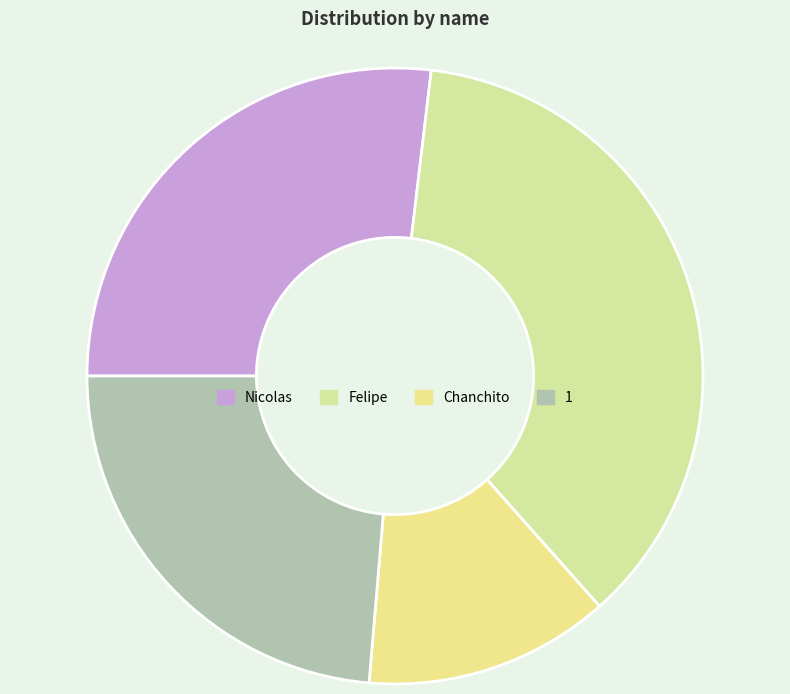

What is the ratio of the value at Chanchito to the value at 1?

0.5